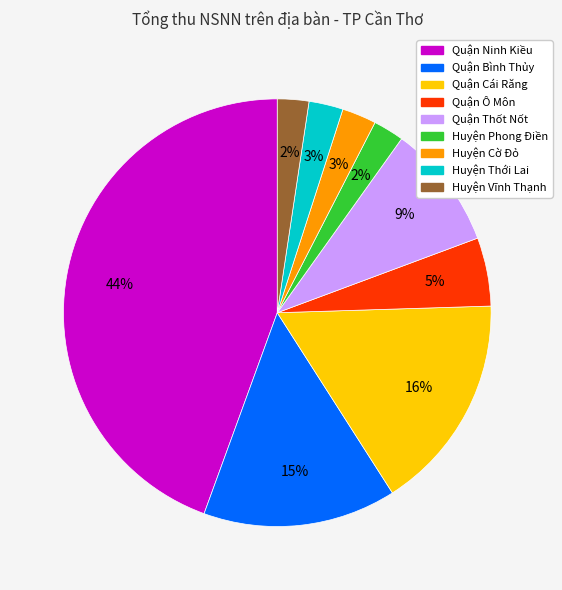

To the nearest percent, what percentage of the pie is Quận Ninh Kiều?

44%